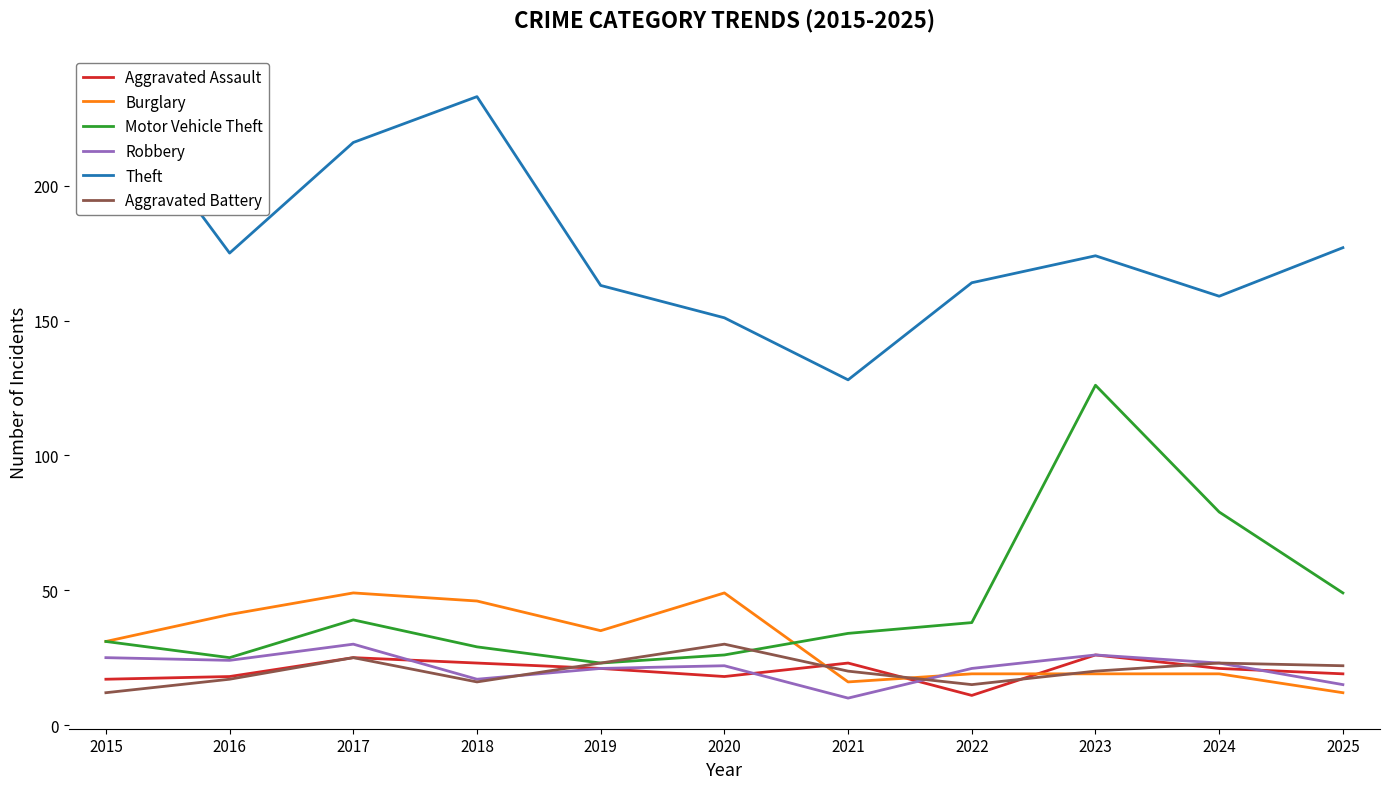

Reading left to right, transcribe all the data shown in this chart.

Aggravated Assault: 2015=17	2016=18	2017=25	2018=23	2019=21	2020=18	2021=23	2022=11	2023=26	2024=21	2025=19
Burglary: 2015=31	2016=41	2017=49	2018=46	2019=35	2020=49	2021=16	2022=19	2023=19	2024=19	2025=12
Motor Vehicle Theft: 2015=31	2016=25	2017=39	2018=29	2019=23	2020=26	2021=34	2022=38	2023=126	2024=79	2025=49
Robbery: 2015=25	2016=24	2017=30	2018=17	2019=21	2020=22	2021=10	2022=21	2023=26	2024=23	2025=15
Theft: 2015=237	2016=175	2017=216	2018=233	2019=163	2020=151	2021=128	2022=164	2023=174	2024=159	2025=177
Aggravated Battery: 2015=12	2016=17	2017=25	2018=16	2019=23	2020=30	2021=20	2022=15	2023=20	2024=23	2025=22